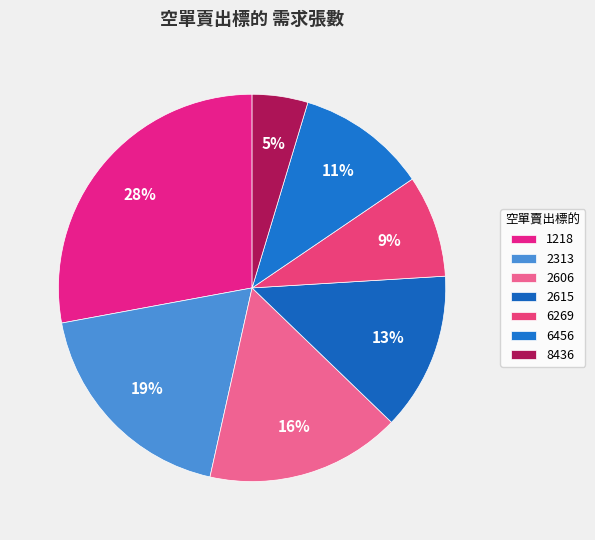

What is the largest slice in the pie chart?

1218